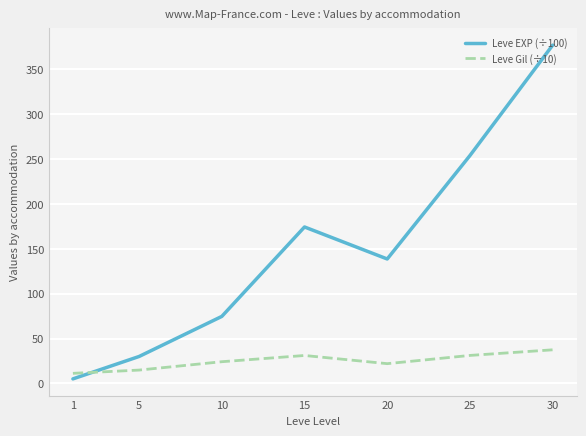

At how many categories does at least one series exceed 47?

5